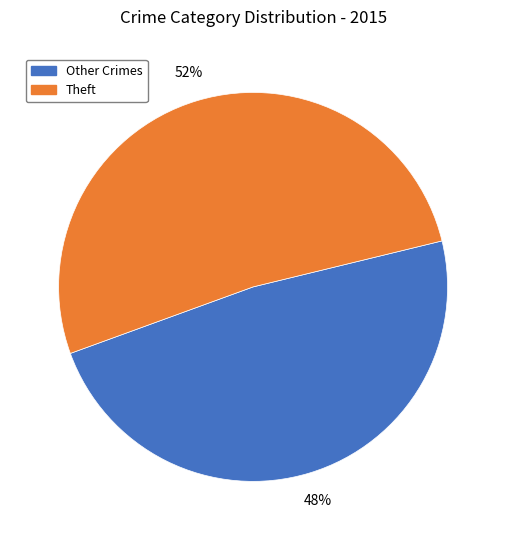

Which category has the smallest portion of the pie?

Other Crimes